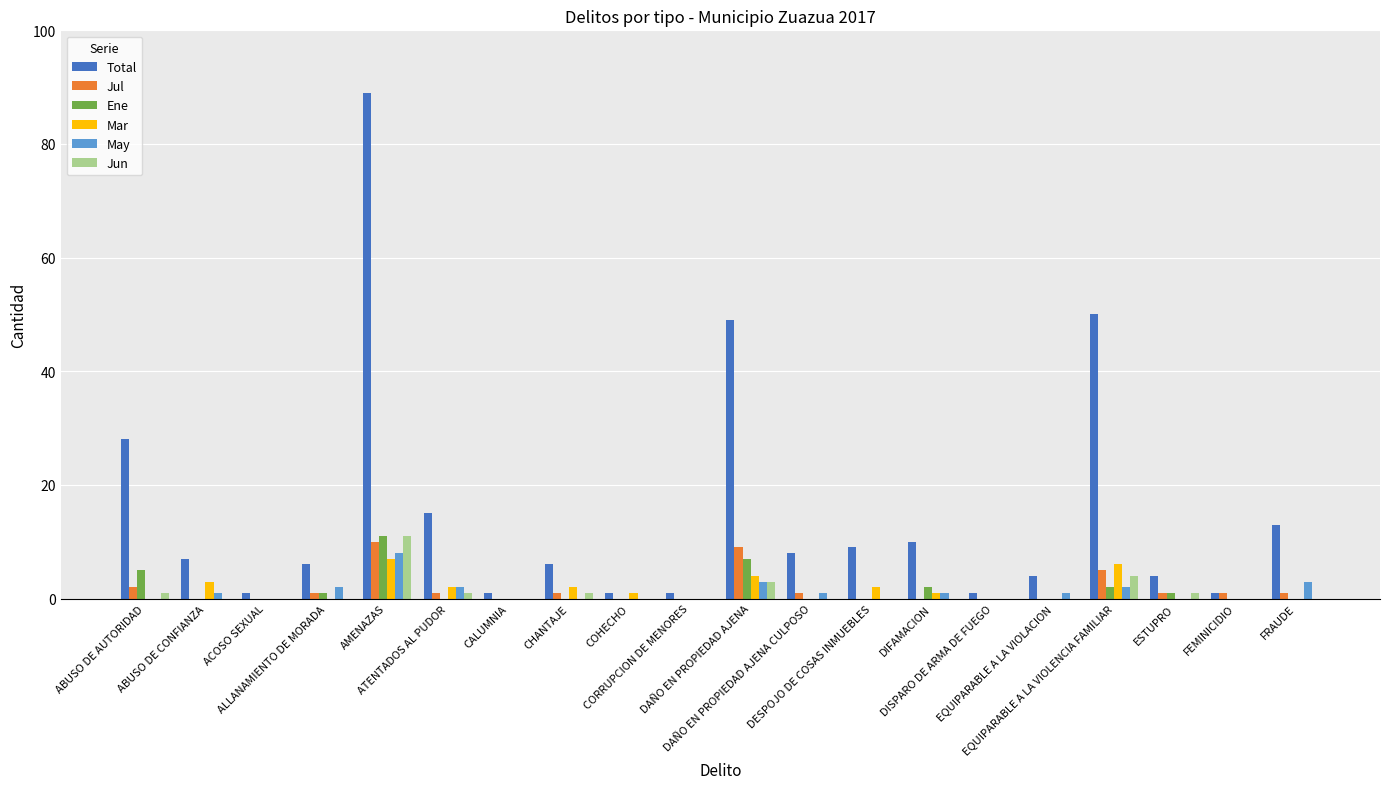

Which series has the largest total across all categories?

Total